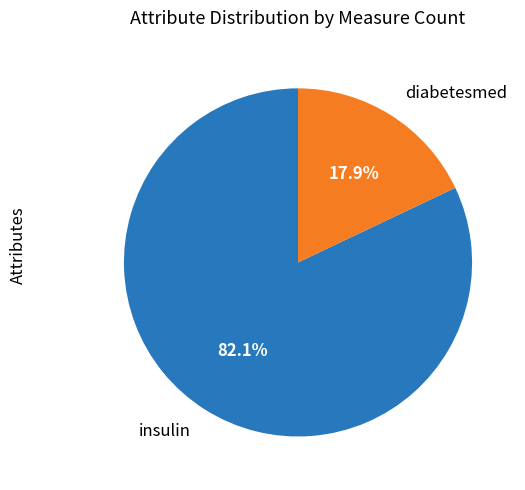

How many segments does this pie chart have?

2